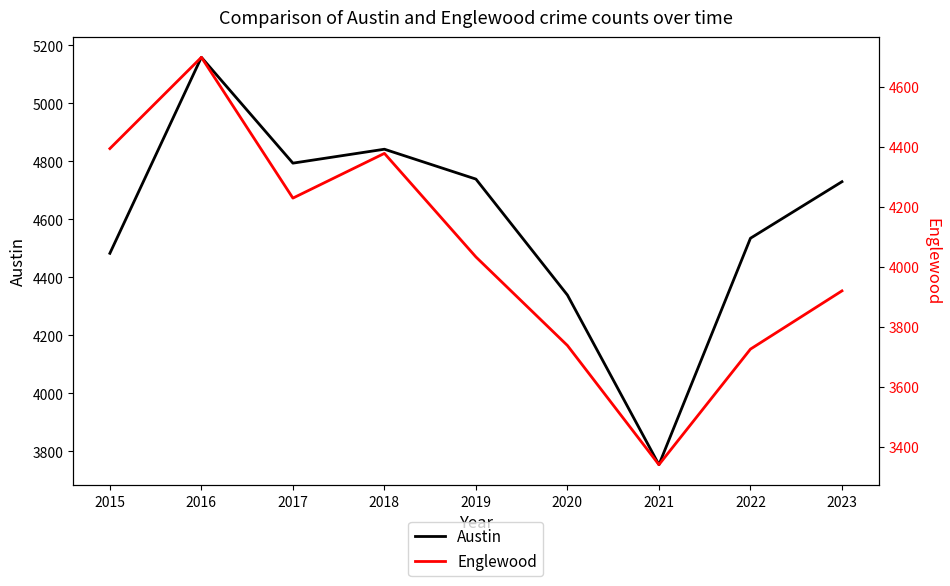

What is the difference between the Austin values at 2018 and 2021?

1088